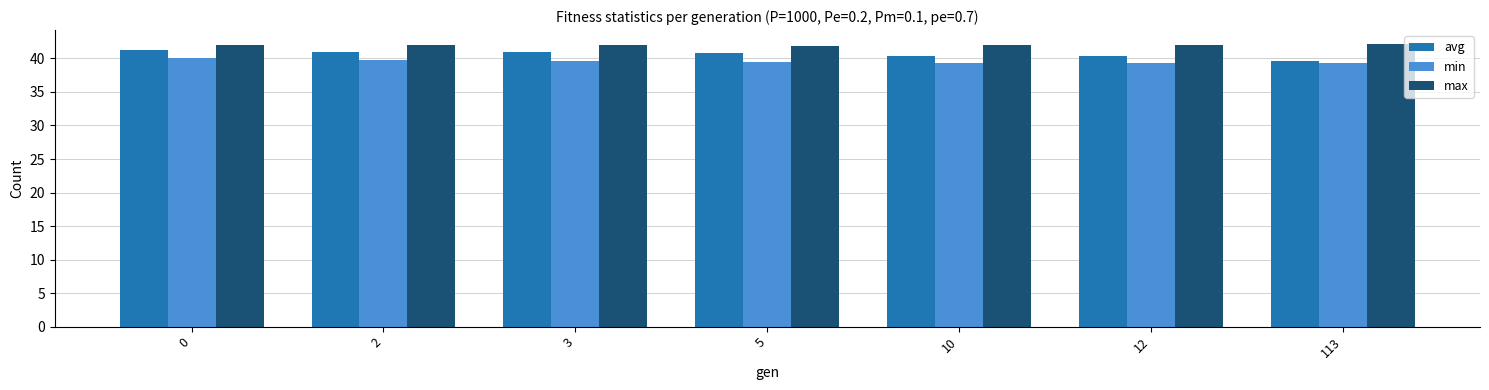

What is the highest value of the min series?

40.1